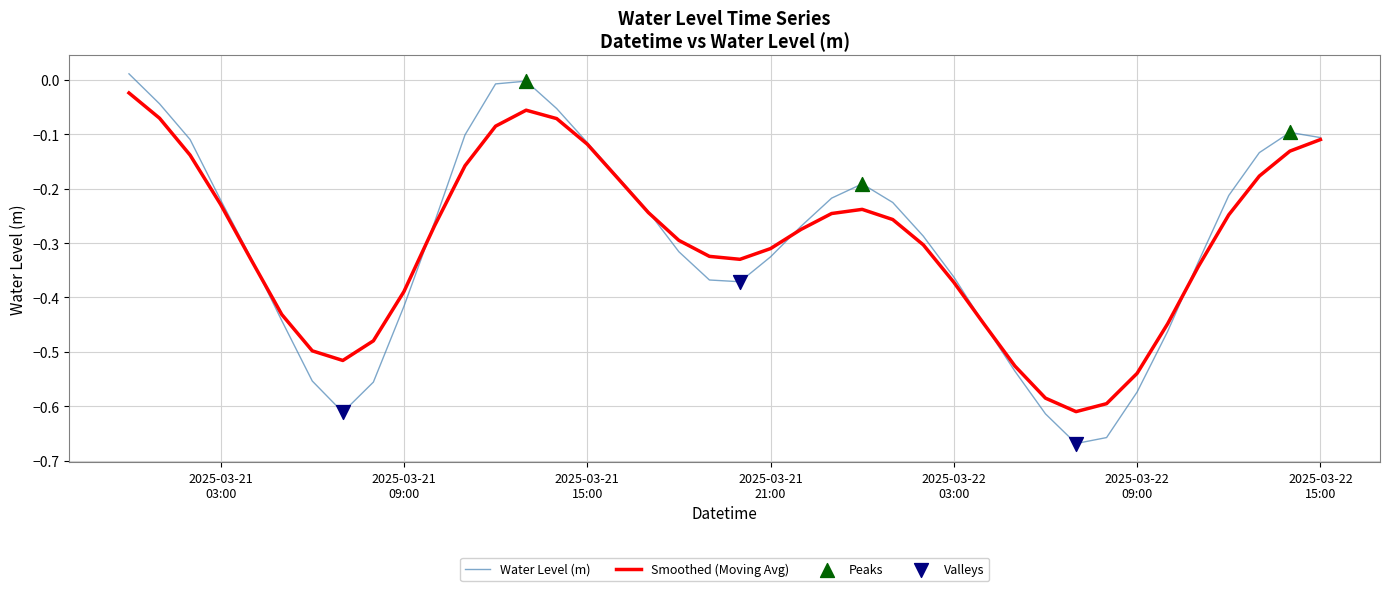

Which series has the widest spread of values?

Water Level (m)